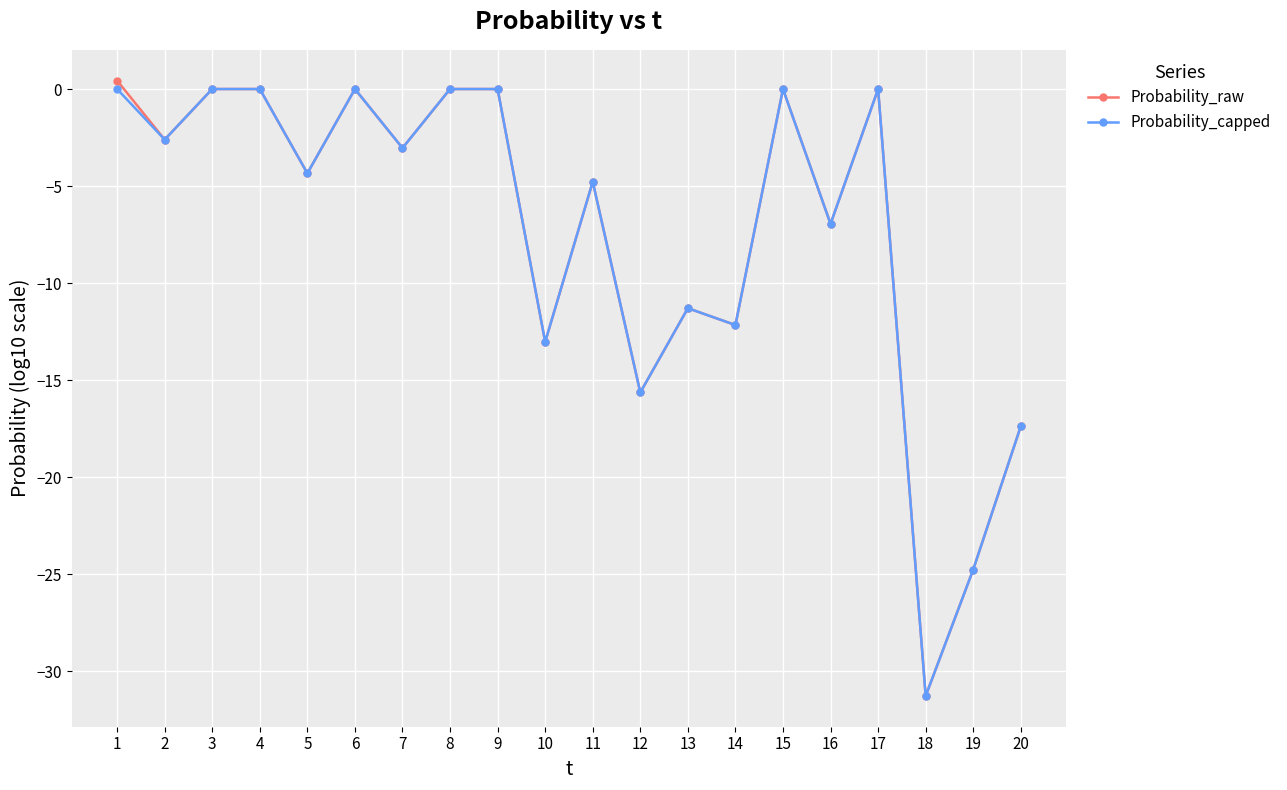

The value of Probability_raw at 12 is -27.0. True or false?

False